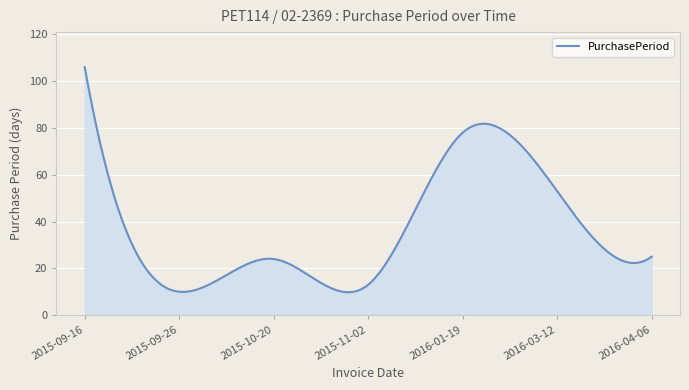

What is the minimum value shown in the chart?

9.8